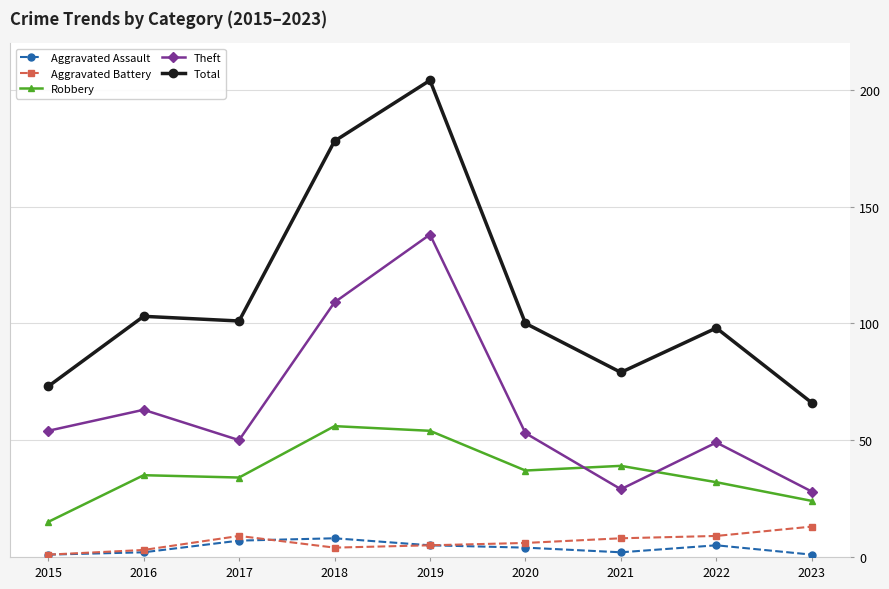

True or false: Aggravated Assault and Theft cross at least once.

False